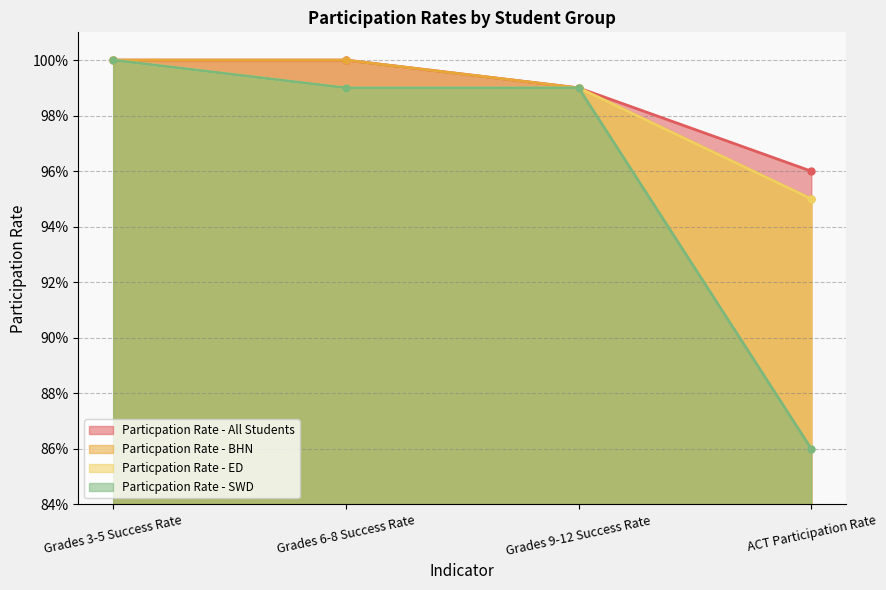

Which series has the largest total across all categories?

Particpation Rate - All Students